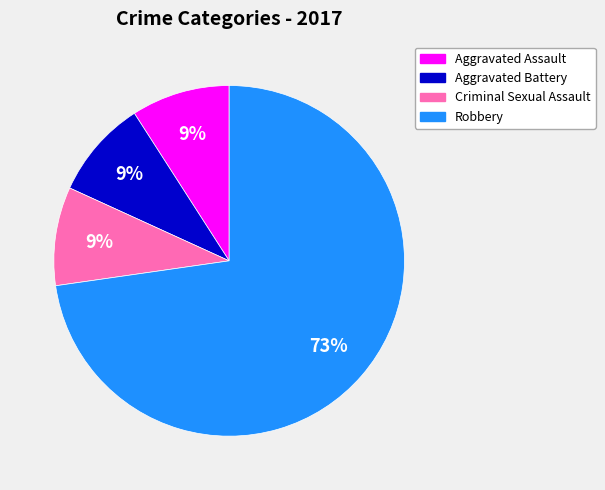

Which category has the biggest portion of the pie?

Robbery